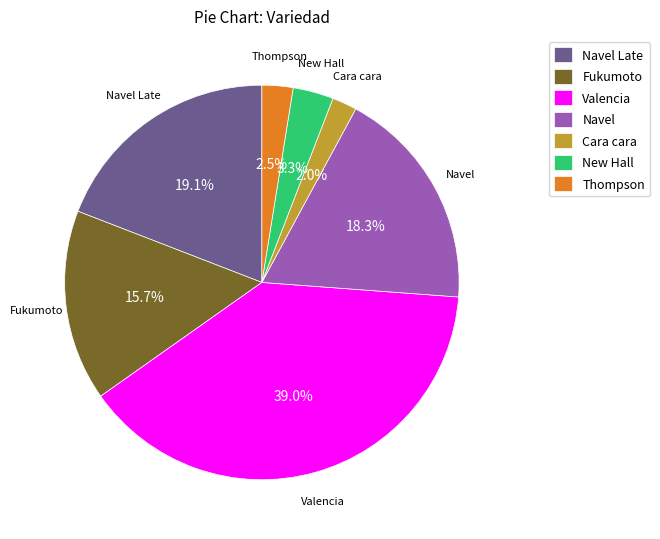

Between Navel and Valencia, which is larger?

Valencia